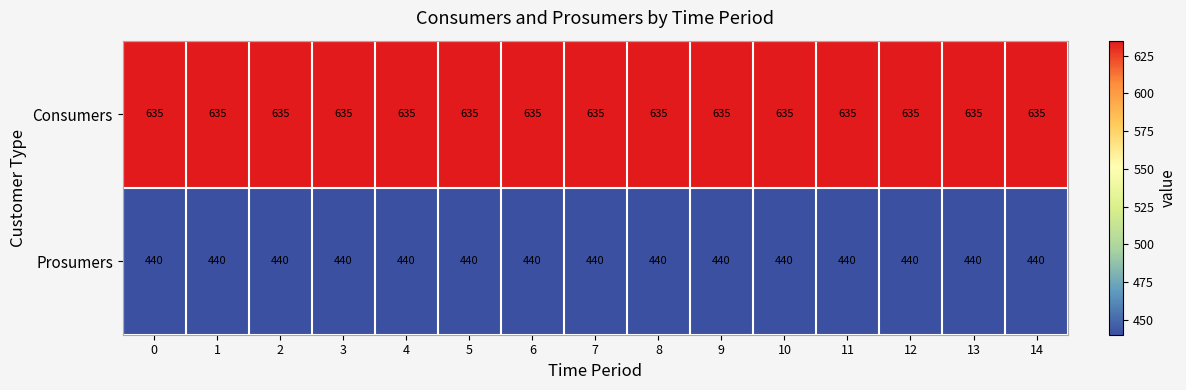

List the series in order of their overall mean, lowest first.

Prosumers, Consumers